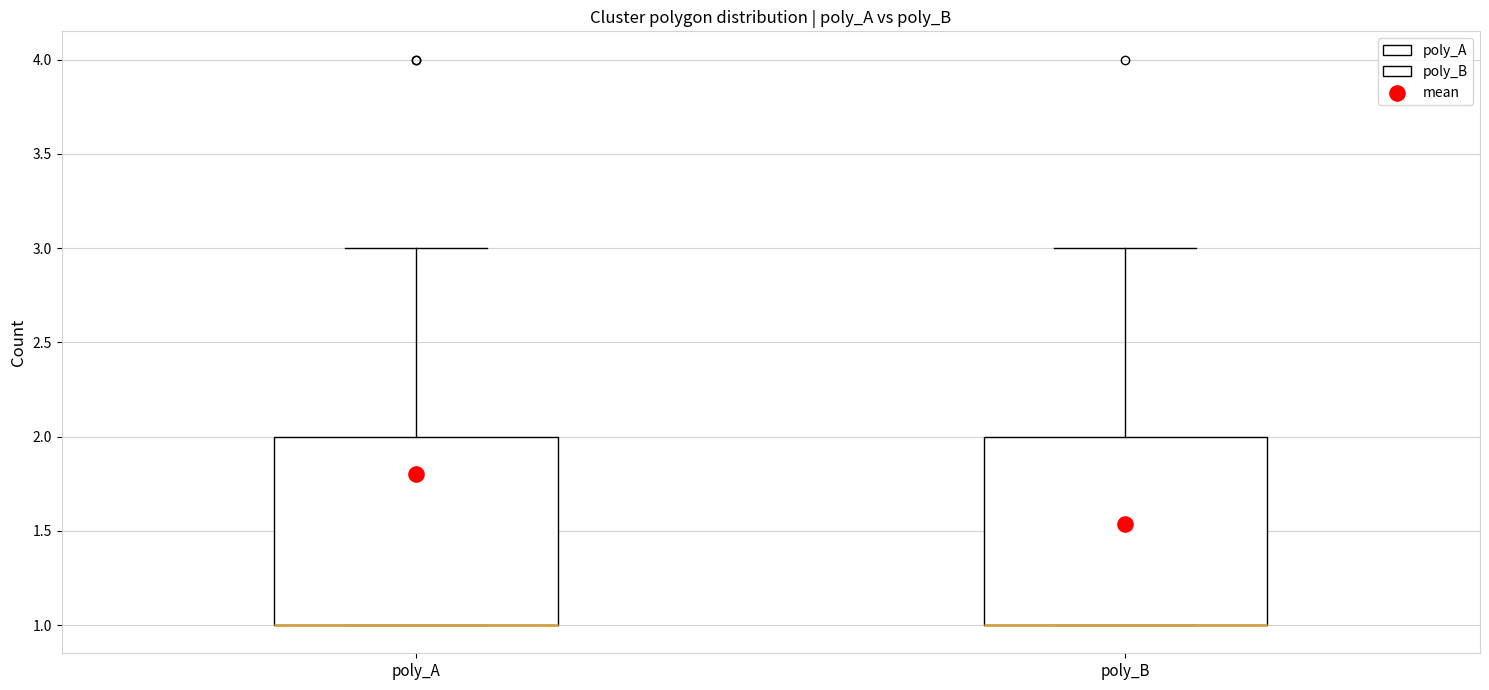

Reading left to right, read every box against the y-axis: the position of its median line, the range the box covers, and the ends of its whiskers. The values are not printed on the chart, so give them approximately, as read against the axis.

poly_A: median 1 (drawn on the box's lower edge), box 1 to 2, whiskers 1 to 3
poly_B: median 1 (drawn on the box's lower edge), box 1 to 2, whiskers 1 to 3